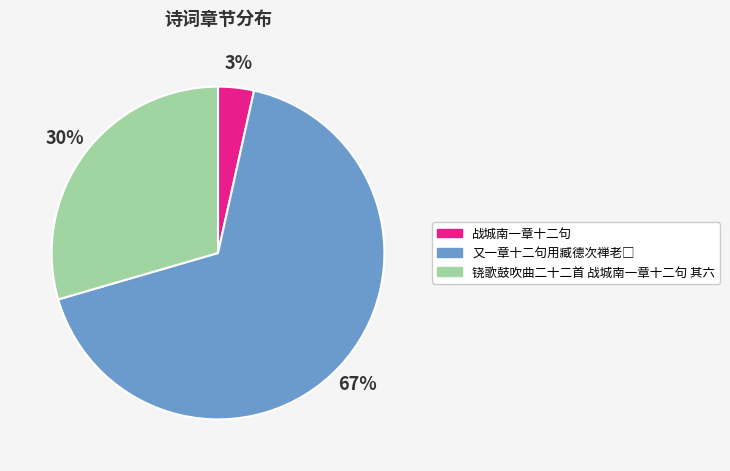

Is it true that 战城南一章十二句 is 3% of the pie?

True